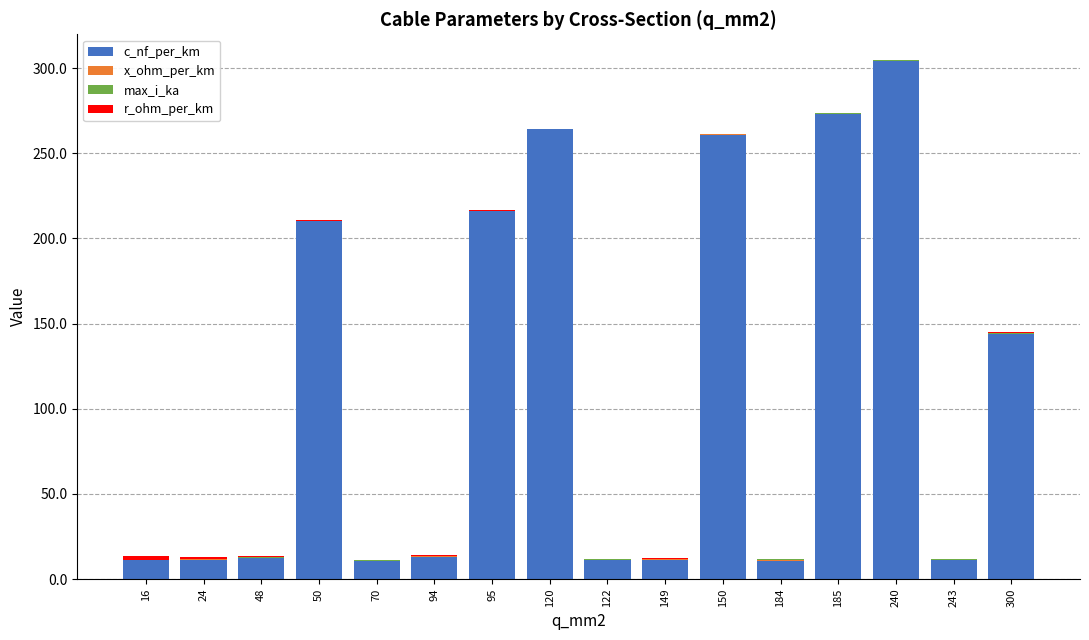

True or false: c_nf_per_km has a value of 11.0 at 243.

True